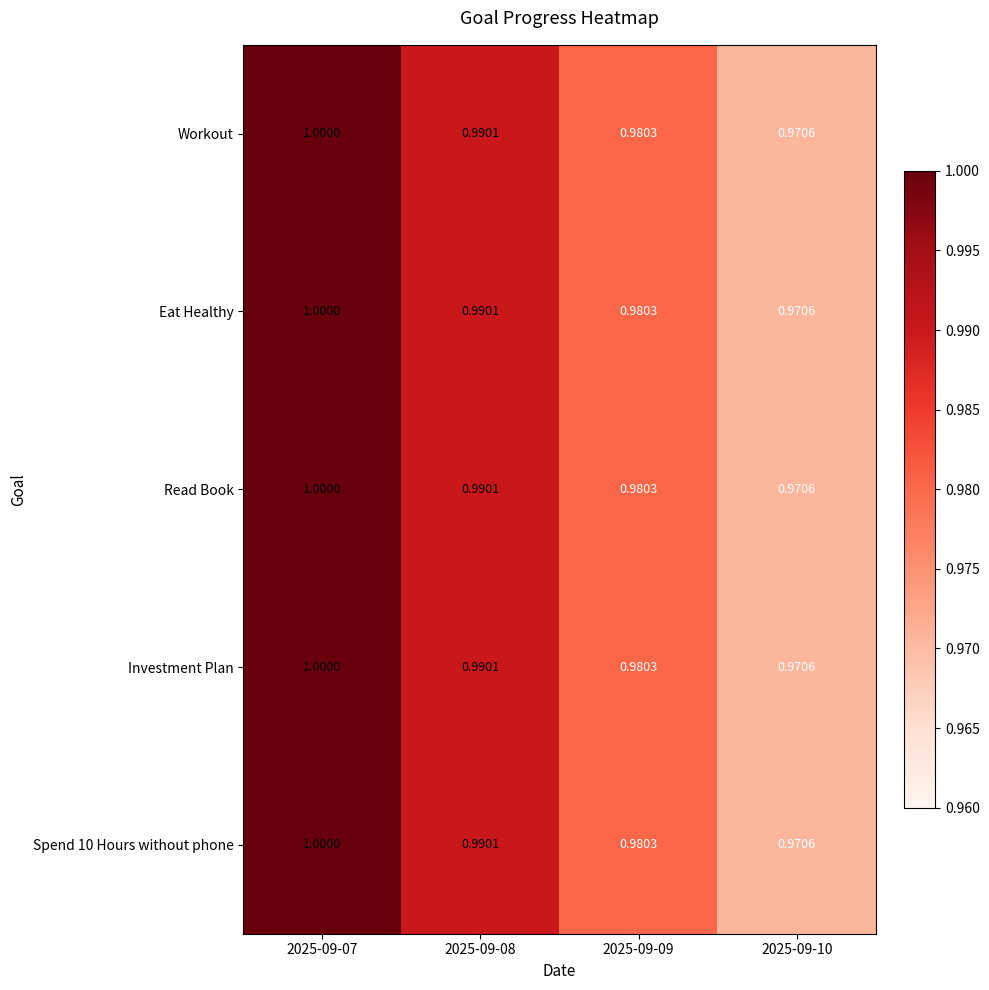

Is the value of Workout at 2025-09-07 greater than the value of Investment Plan at 2025-09-09?

Yes